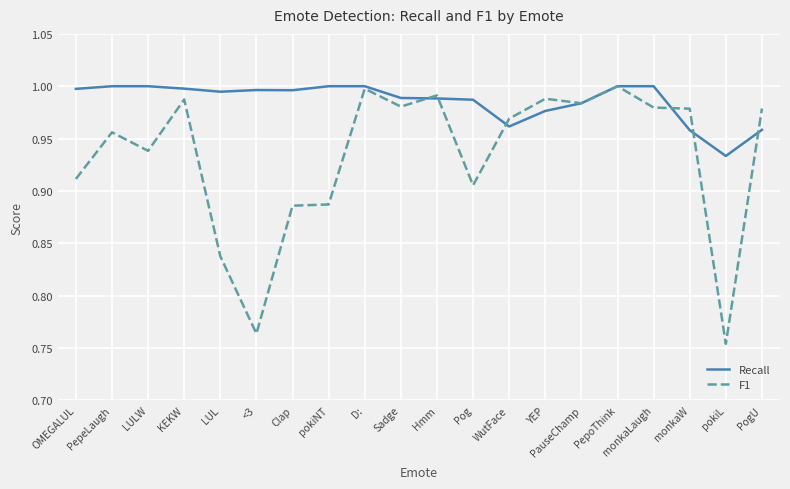

At how many categories does at least one series exceed 0?

20